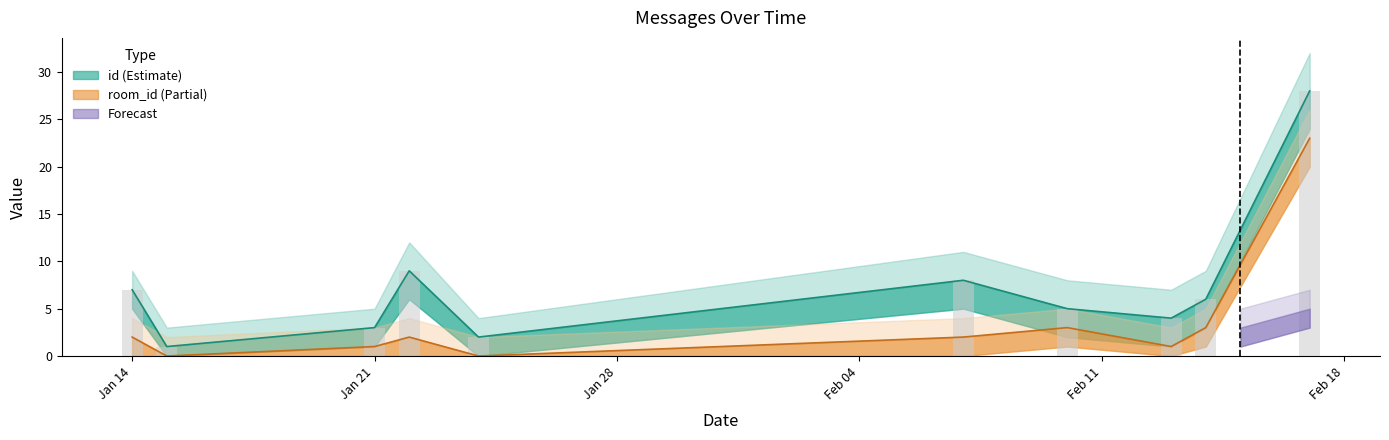

Reading left to right, transcribe all the data shown in this chart.

id: 7	1	3	9	2	8	5	4	6	28
room_id: 2	0	1	2	0	2	3	1	3	23